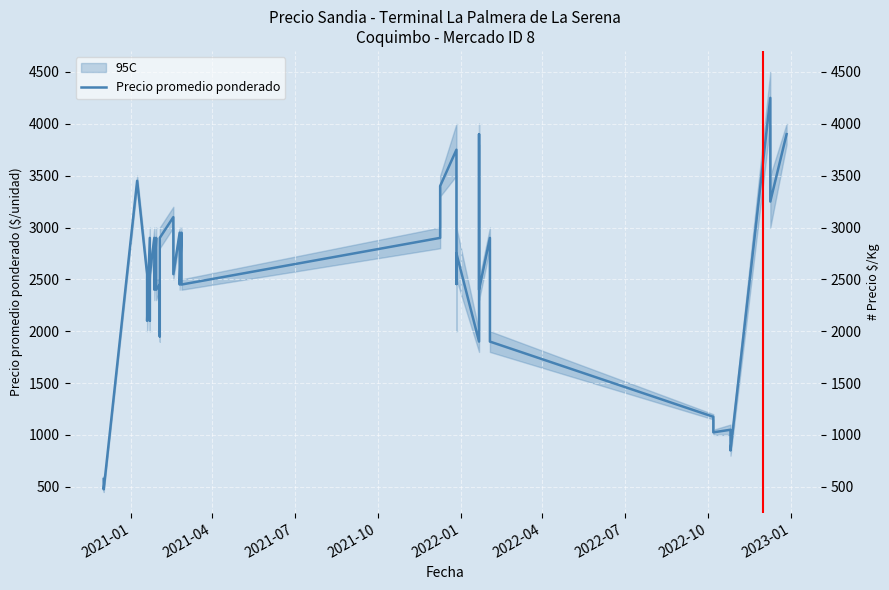

What is the value of the 40th point from the left?

3900